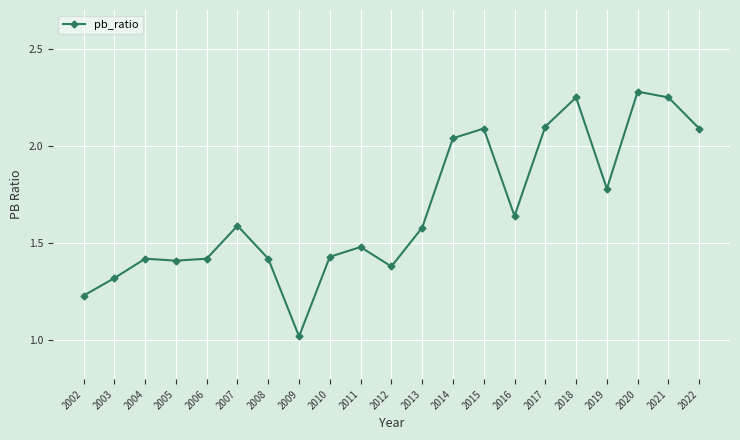

Is it true that the value at 2010 is 1.4?

True